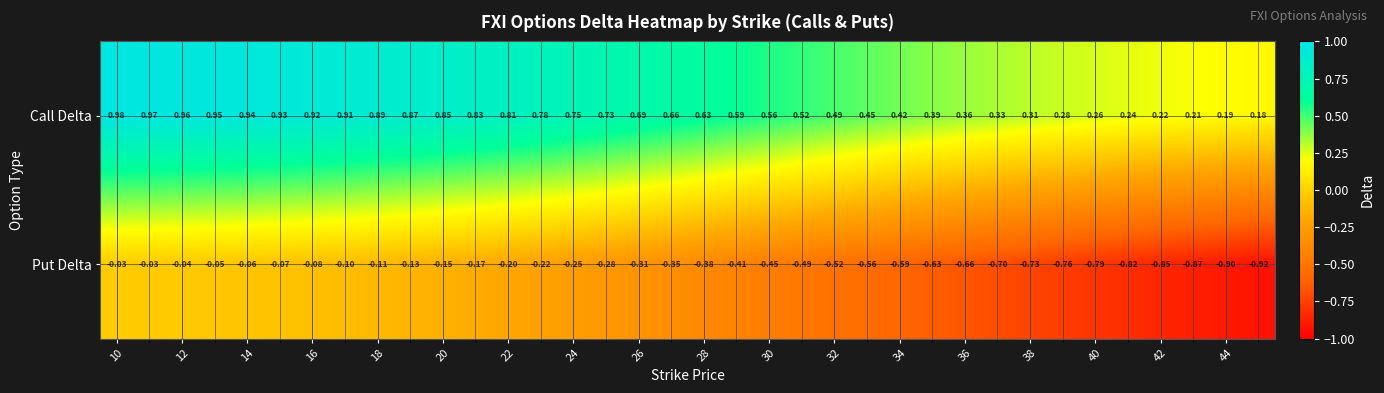

Which series has the largest total across all categories?

Call Delta